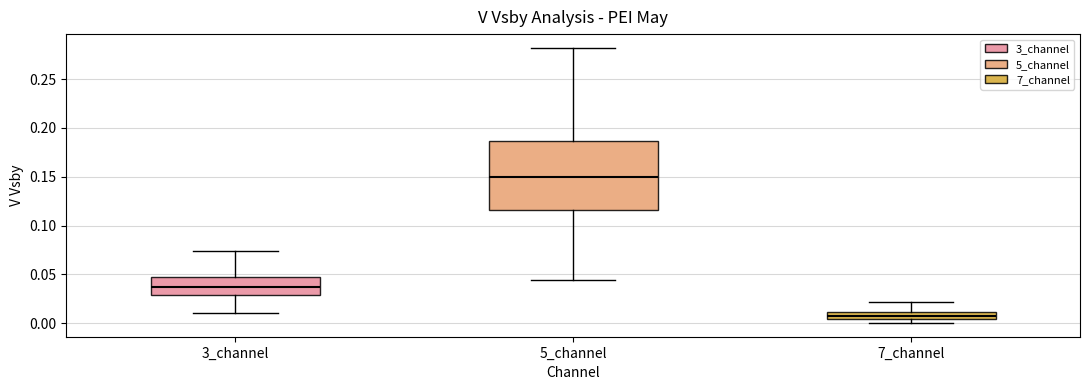

Where does the lower whisker of the box for 3_channel end on the y-axis? The values are not printed on the chart, so give them approximately, as read against the axis.

0.010